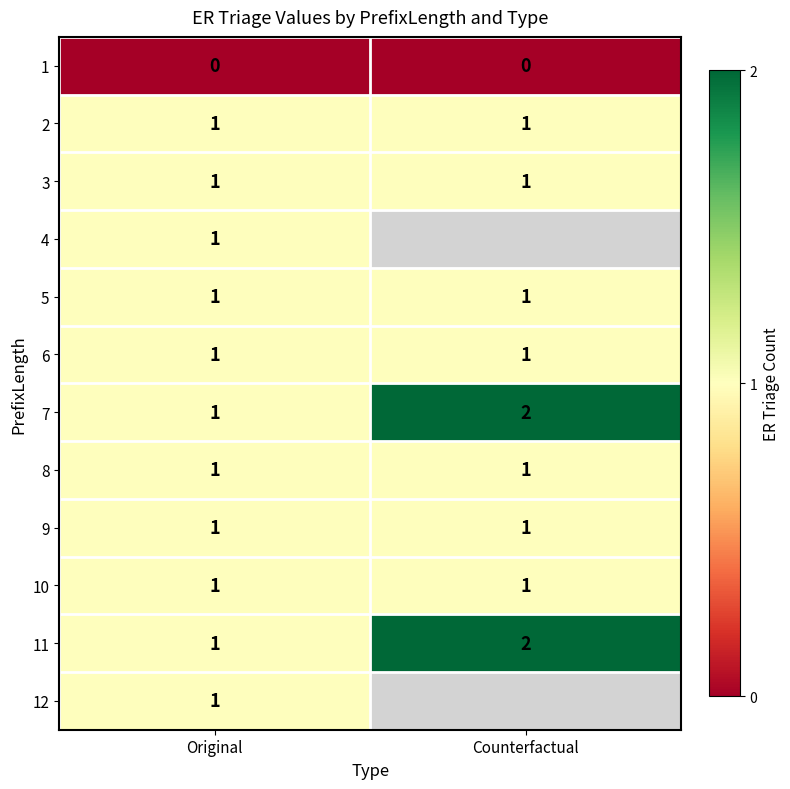

At which label does 7 reach its peak?

Counterfactual